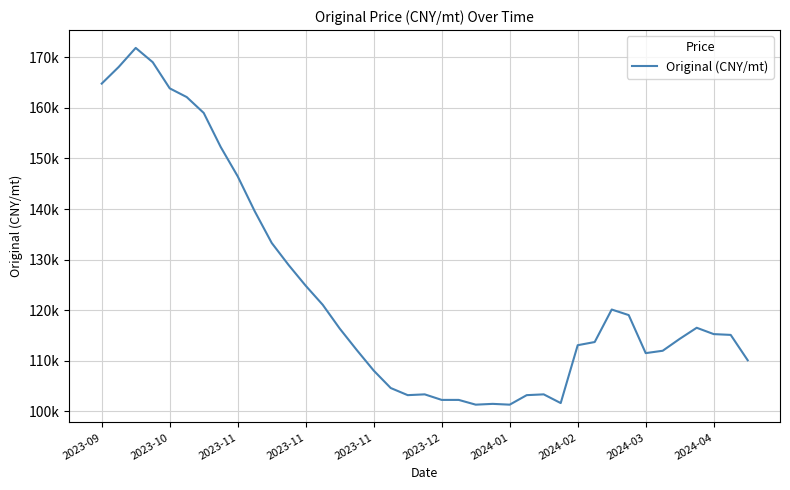

Does the chart have visible grid lines?

Yes